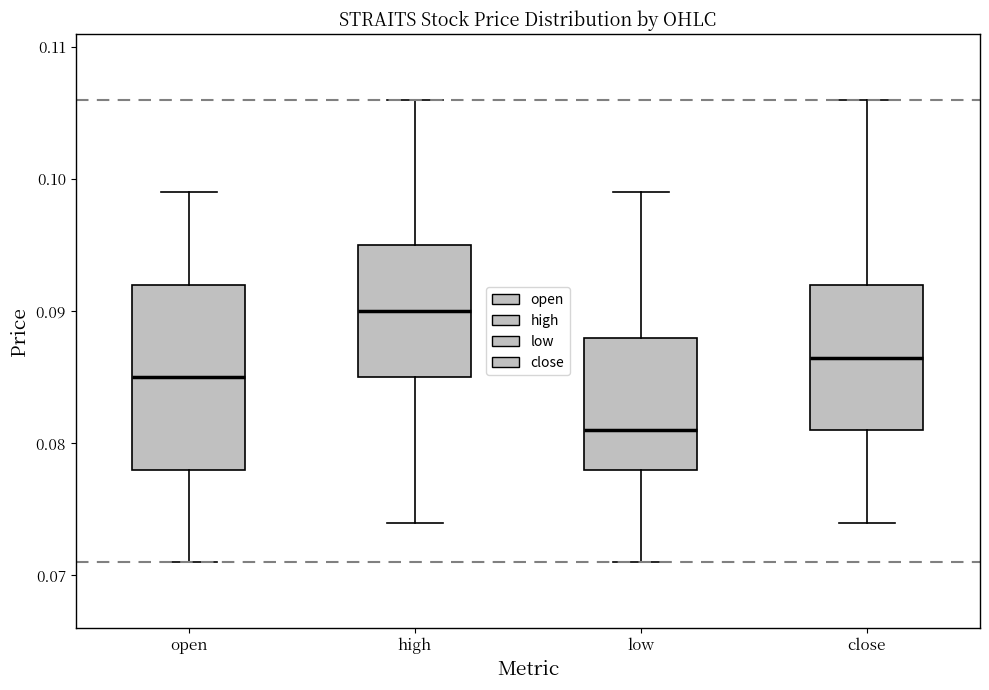

Reading left to right, transcribe this box plot: for each box, give where its median line is, the range the box spans, and where its two whiskers end, as read against the y-axis. The values are not printed on the chart, so give them approximately, as read against the axis.

open: median 0.085, box 0.078 to 0.092, whiskers 0.071 to 0.099
high: median 0.090, box 0.085 to 0.095, whiskers 0.074 to 0.106
low: median 0.081, box 0.078 to 0.088, whiskers 0.071 to 0.099
close: median 0.087, box 0.081 to 0.092, whiskers 0.074 to 0.106